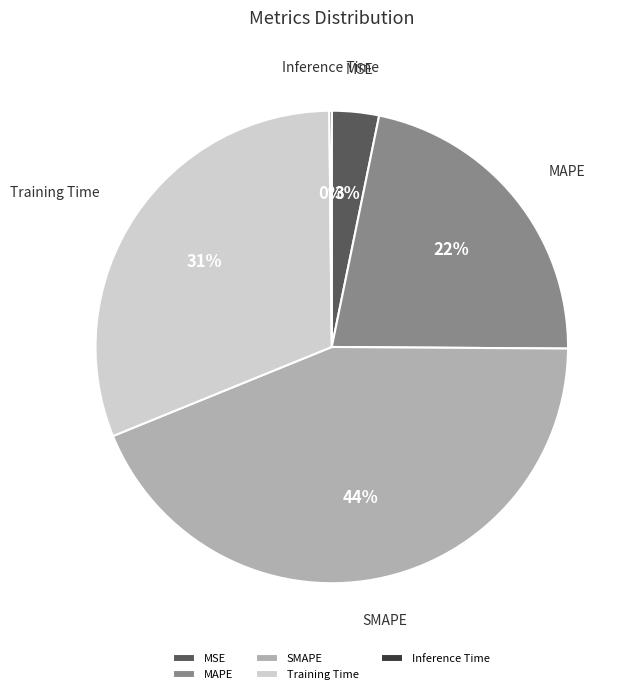

True or false: SMAPE accounts for 44% of the total.

True